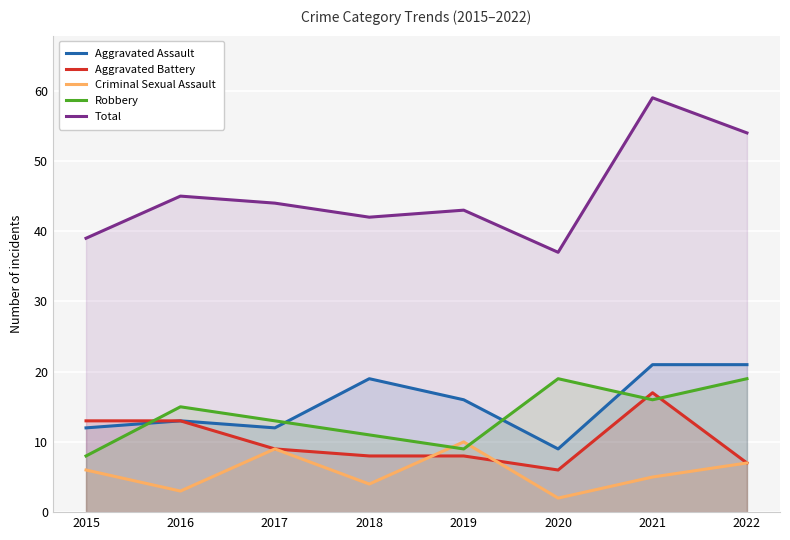

Rank the series at 2022 from highest to lowest value.

Total, Aggravated Assault, Robbery, Aggravated Battery, Criminal Sexual Assault